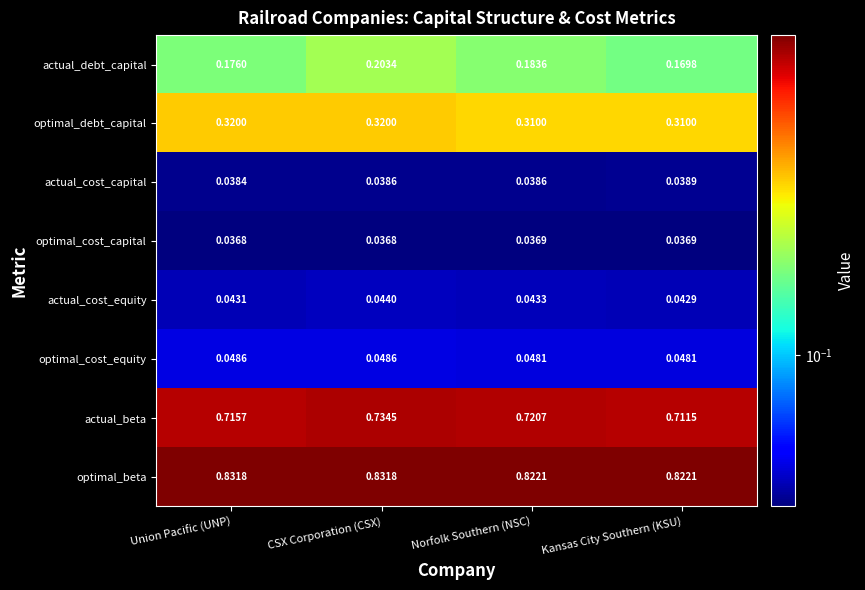

Where is actual_beta nearest to the value 0?

Kansas City Southern (KSU)